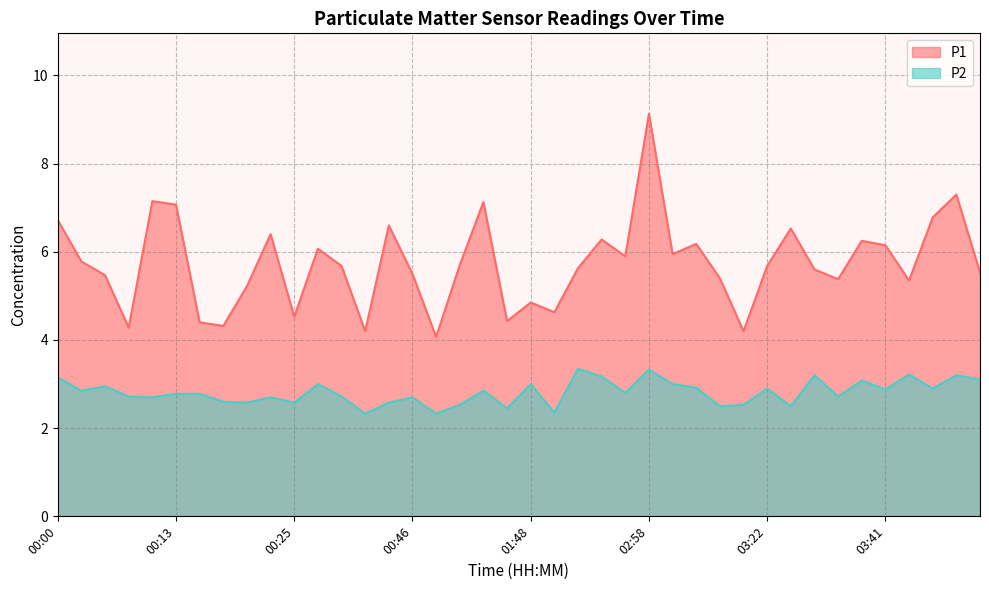

Does the chart display data point markers on the line(s)?

No